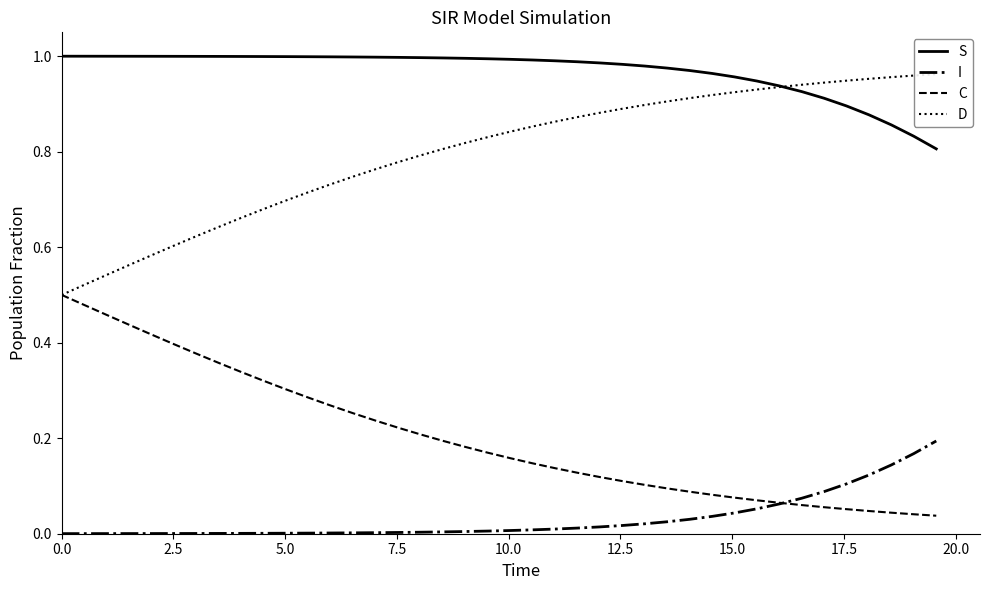

True or false: S and C cross at least once.

False